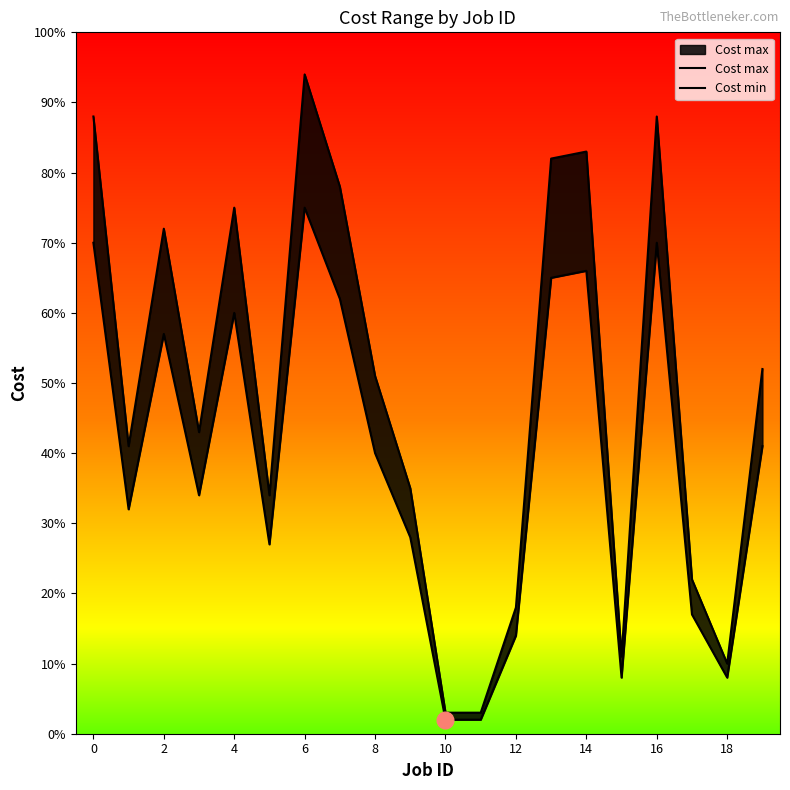

The value of Cost max at 16 is 149. True or false?

False